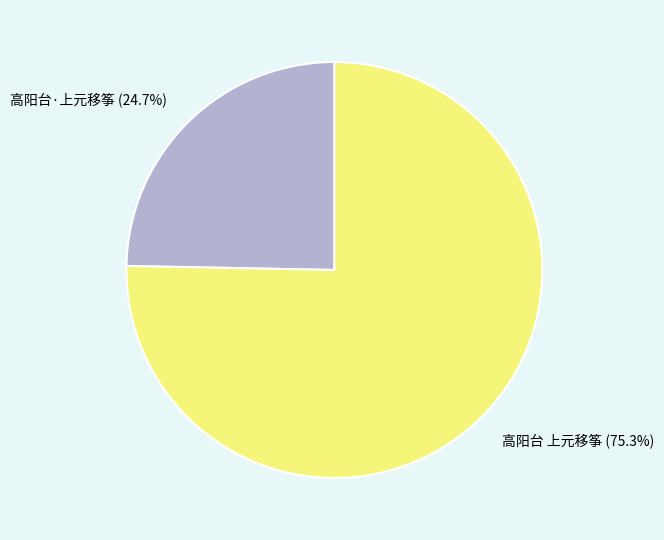

What percentage is the 高阳台·上元移筝 slice, to the nearest percent?

25%